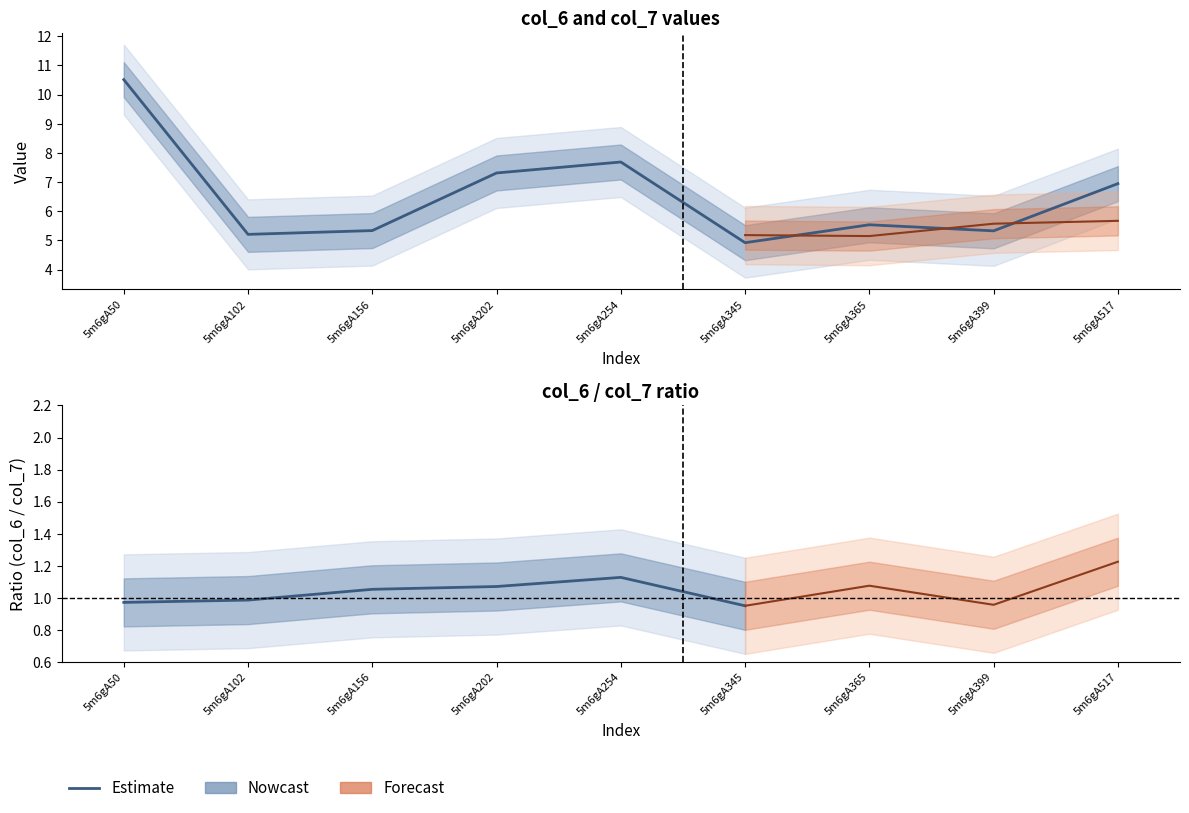

Where does the data first go above 5?

5m6gA50